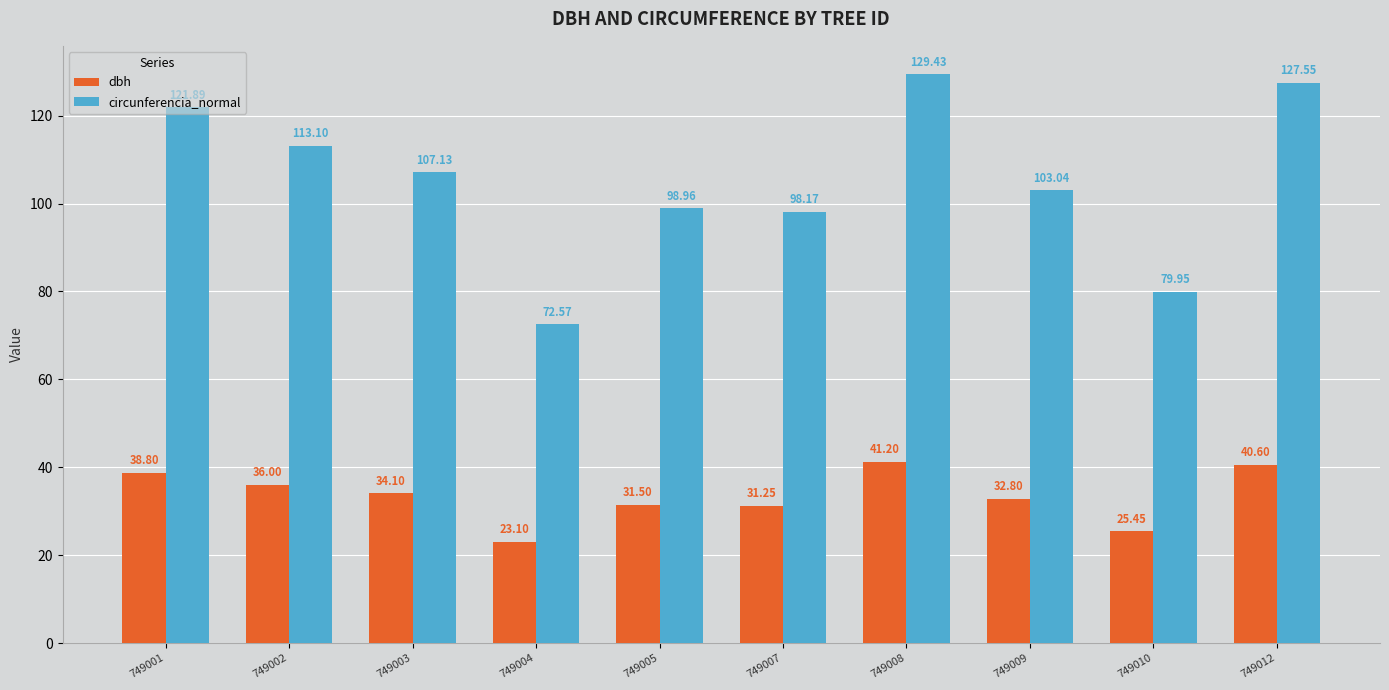

How many bars are there in total?

20